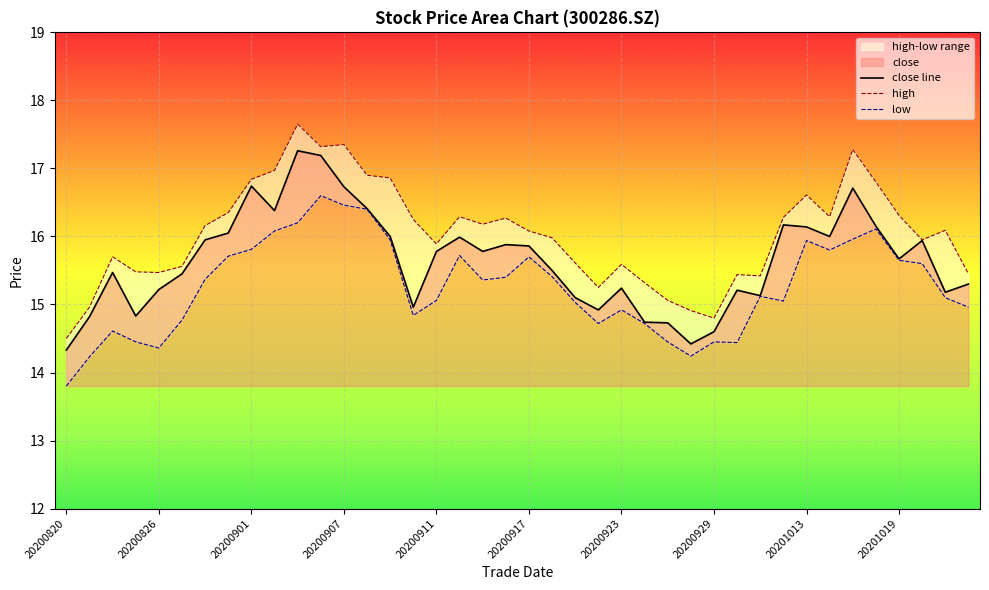

True or false: high and low cross at least once.

False